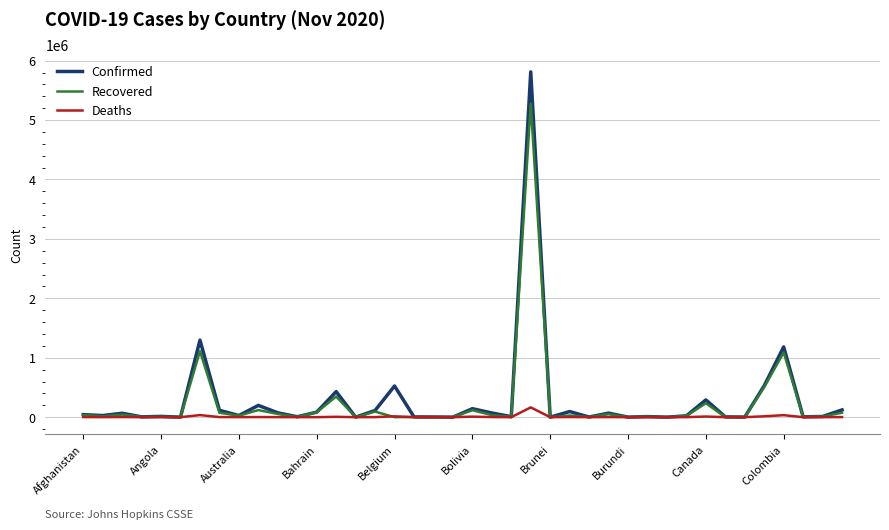

Which series has the largest range (max minus min)?

Confirmed